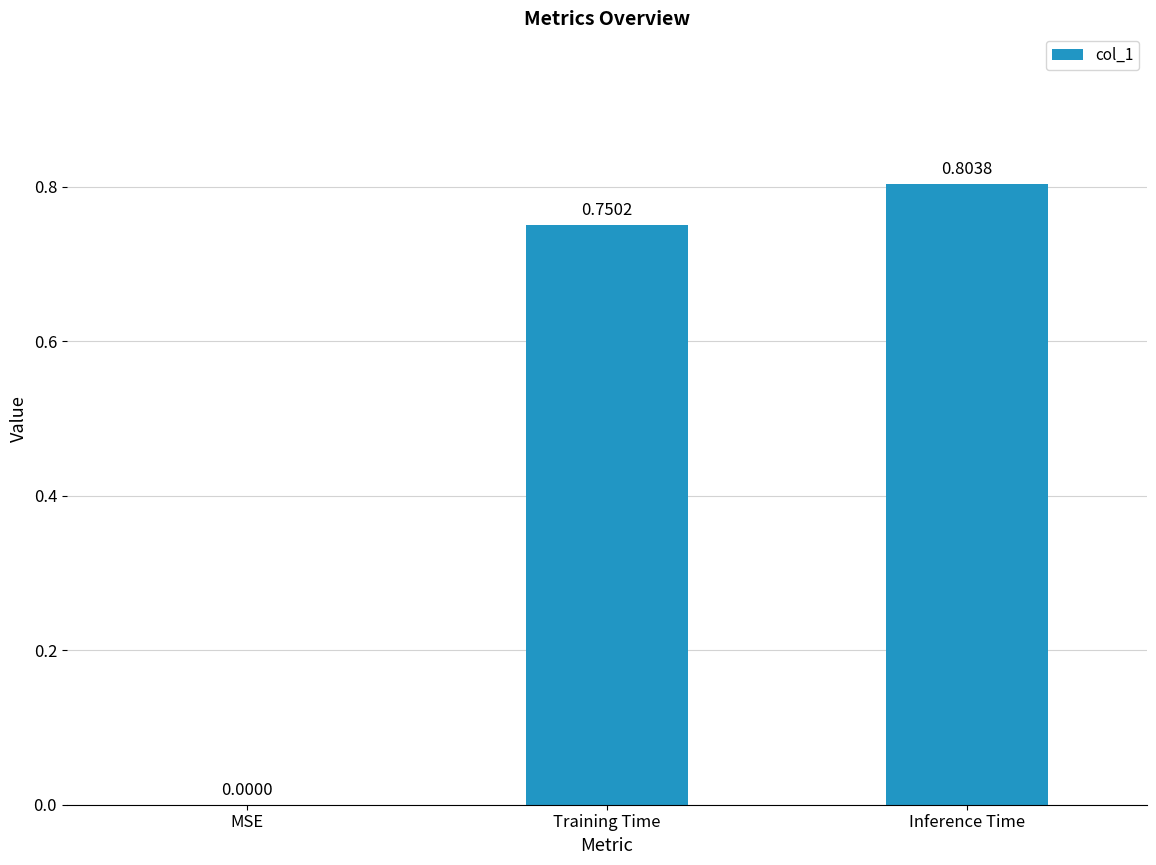

Which label corresponds to the largest value in the chart?

Inference Time